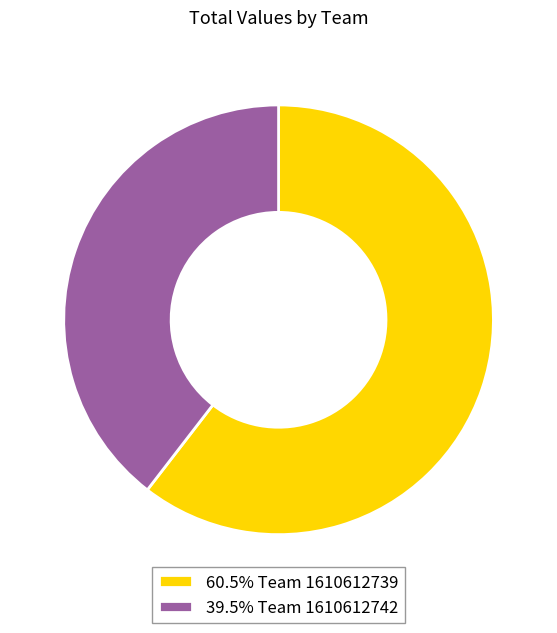

Is there a majority slice in this chart?

Yes